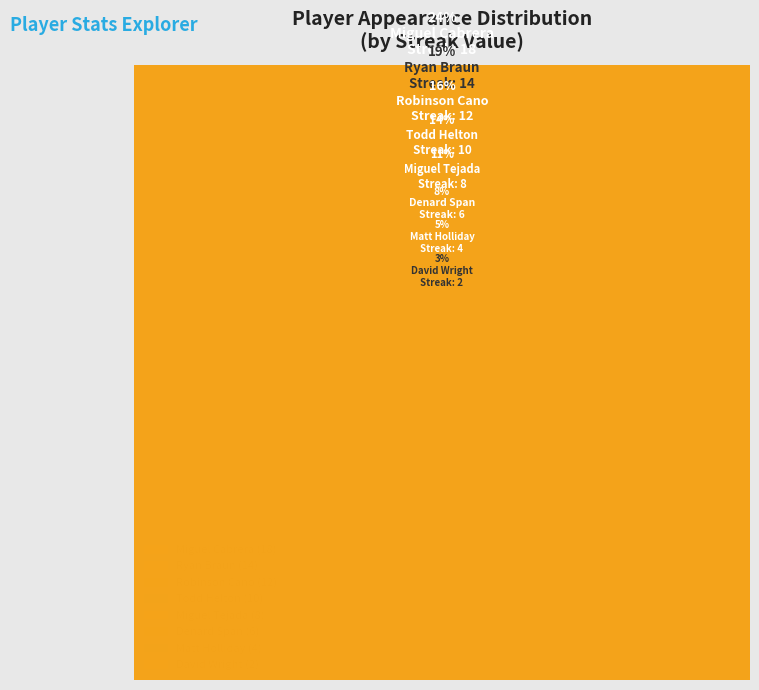

Is there any slice that represents more than half of the pie?

No